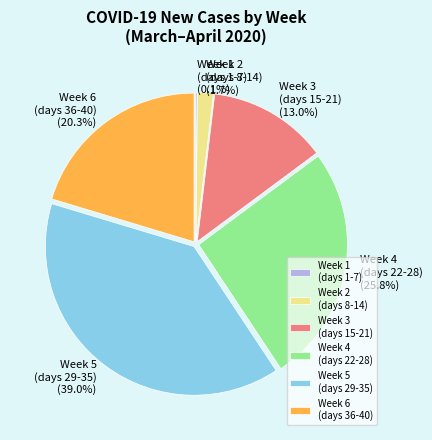

Is the sum of Week 3 (days 15-21) and Week 4 (days 22-28) greater than half?

No